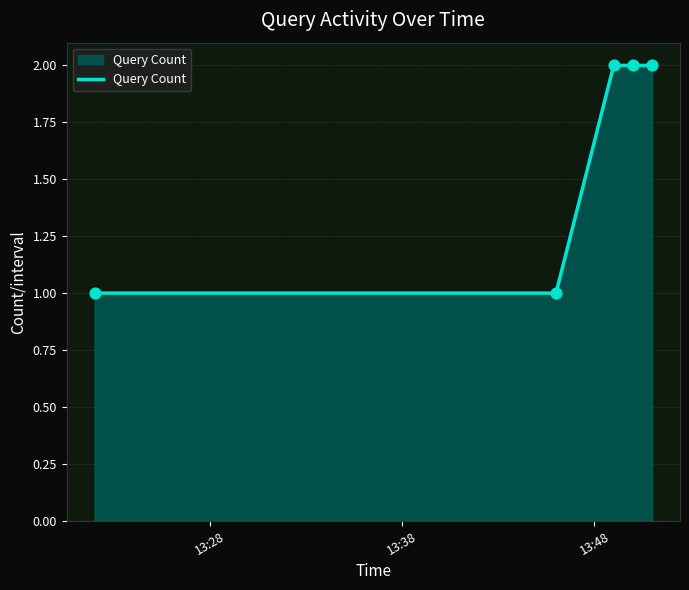

What is the sum of all values?

8